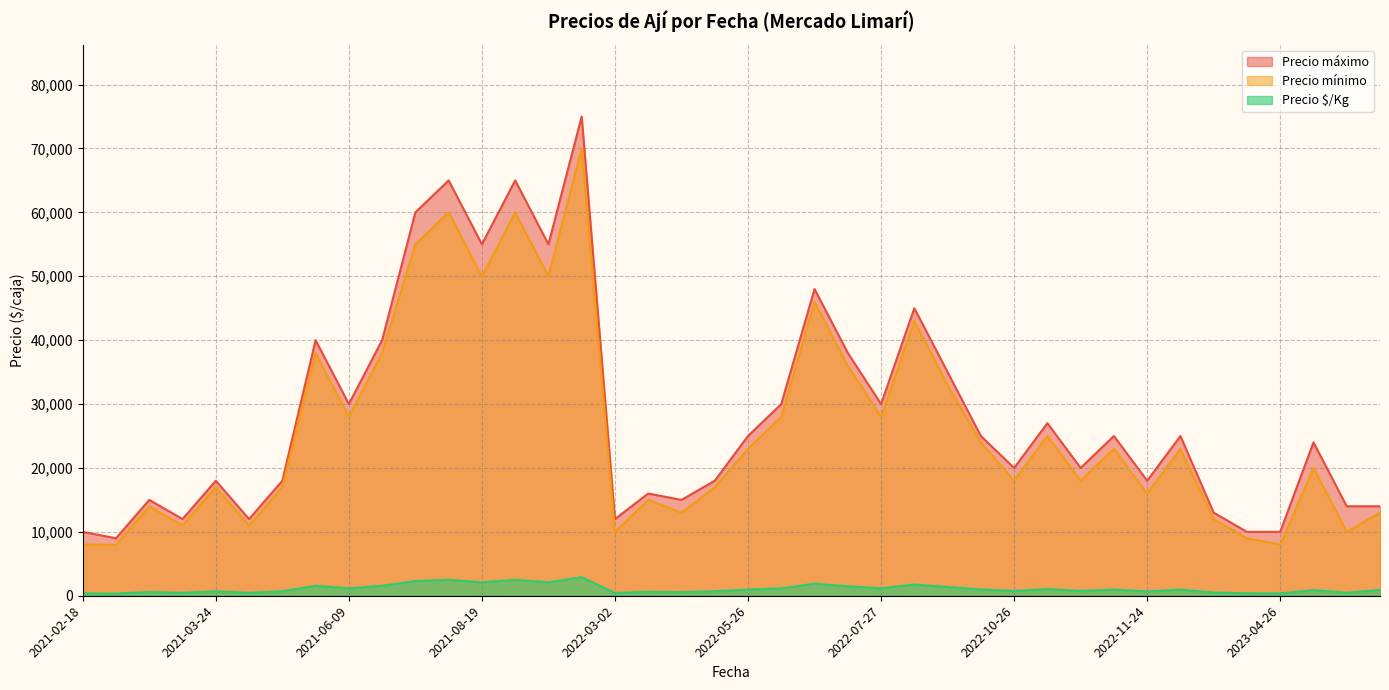

True or false: Precio mínimo and Precio máximo cross at least once.

False